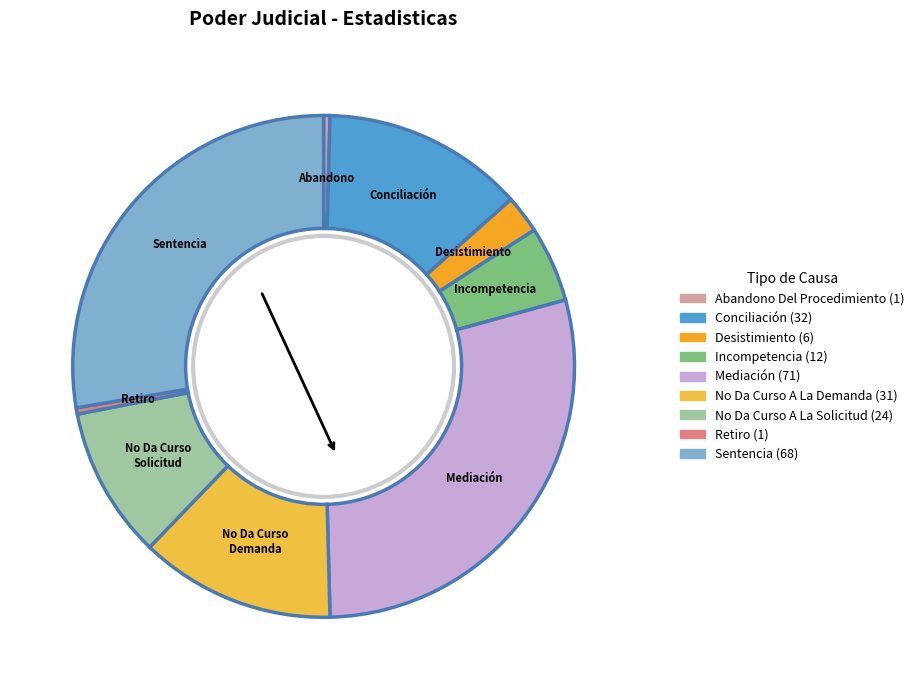

To the nearest percent, what percentage of the pie is Sentencia?

28%